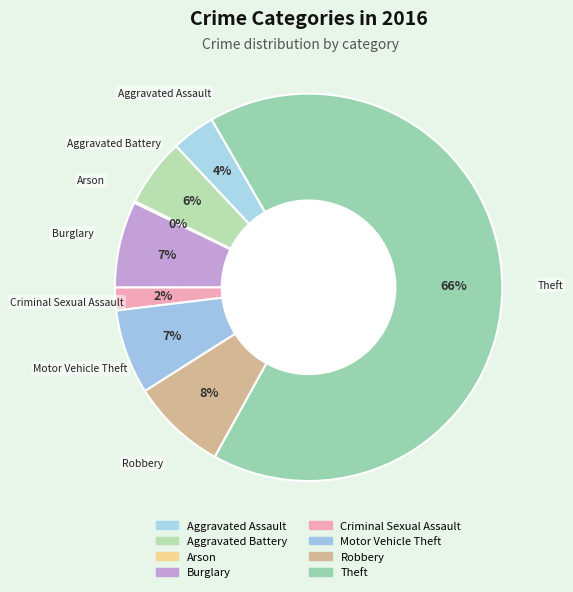

To the nearest percent, what is the difference between the Arson and Aggravated Assault slice percentages?

4%